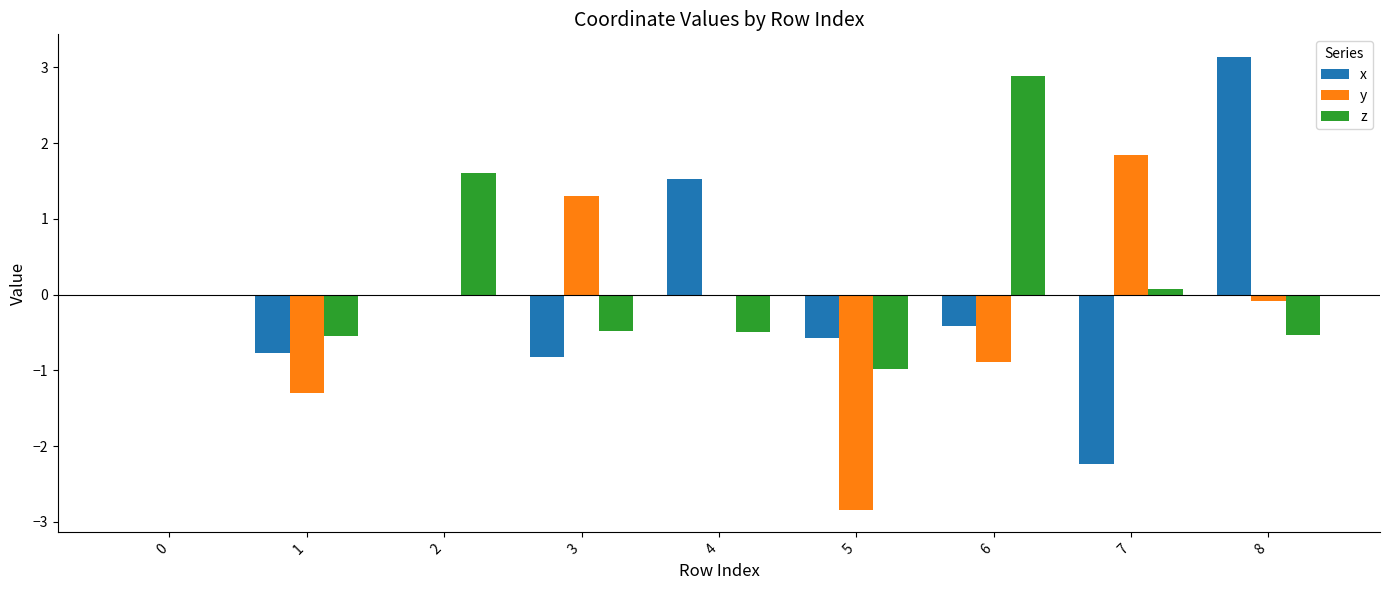

What value does the z series have at 2?

1.6